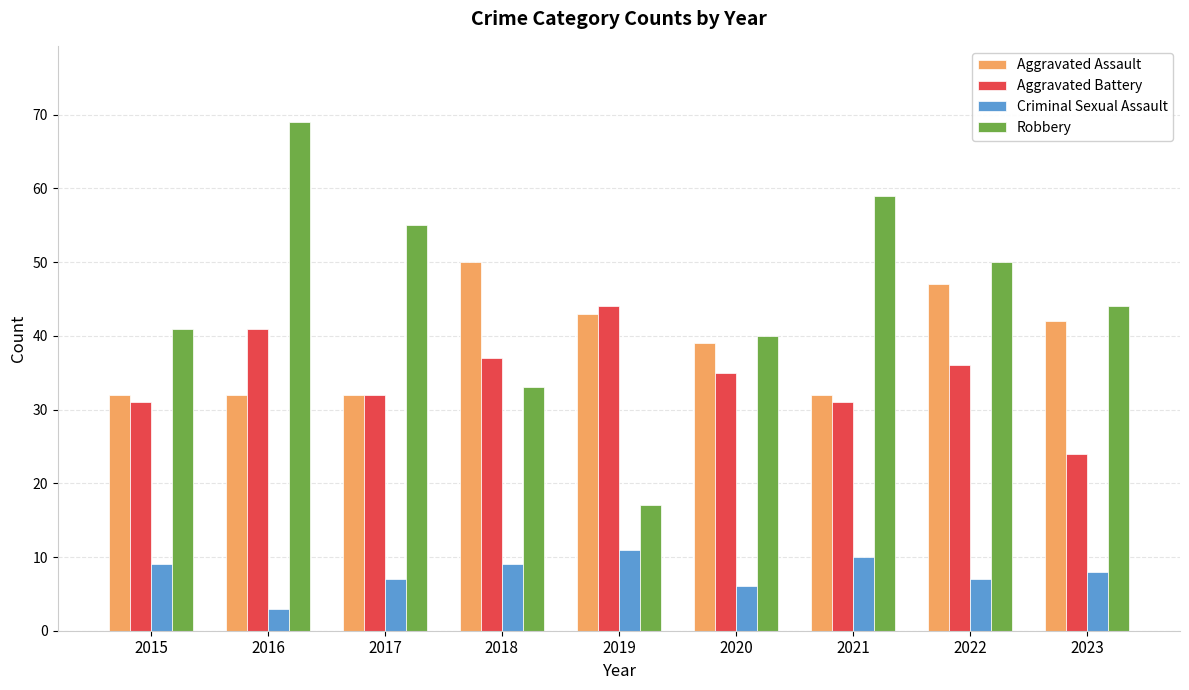

Which series has the largest total across all categories?

Robbery